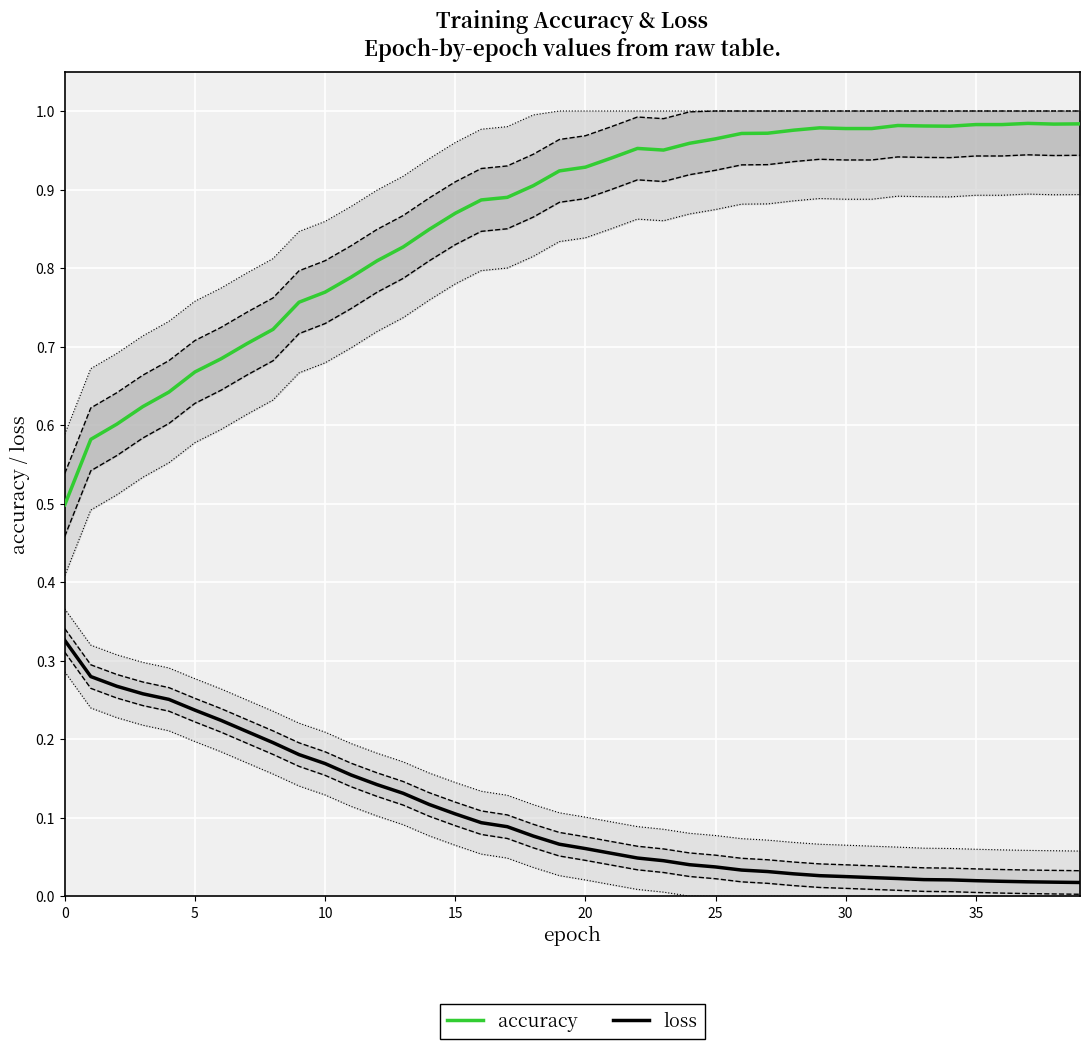

Is it true that accuracy equals 0.5 at 15?

False